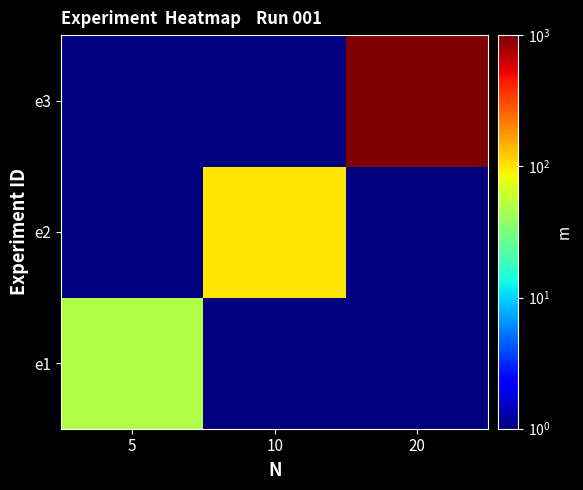

Reading left to right, list all the values displayed in this chart.

e1: 5=50	10=1	20=1
e2: 5=1	10=100	20=1
e3: 5=1	10=1	20=1000